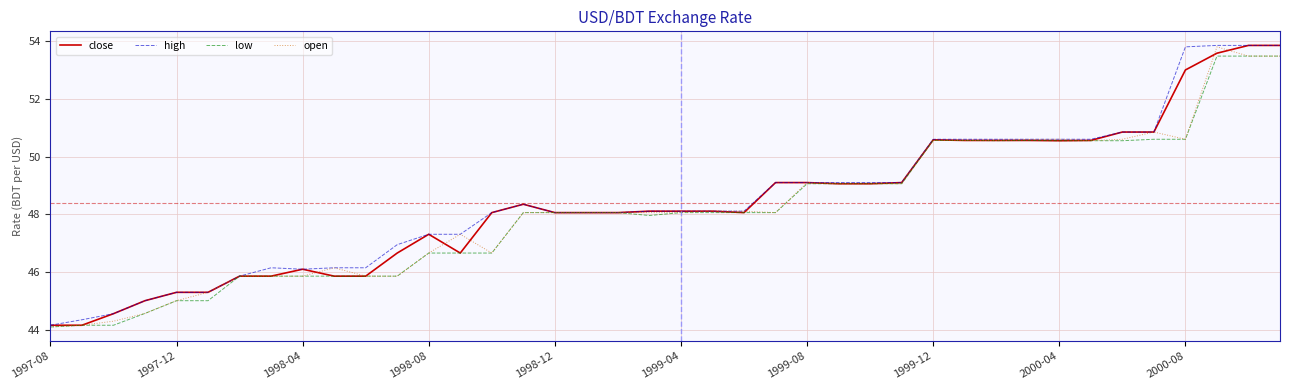

How many interior local peaks does the high series have?

2